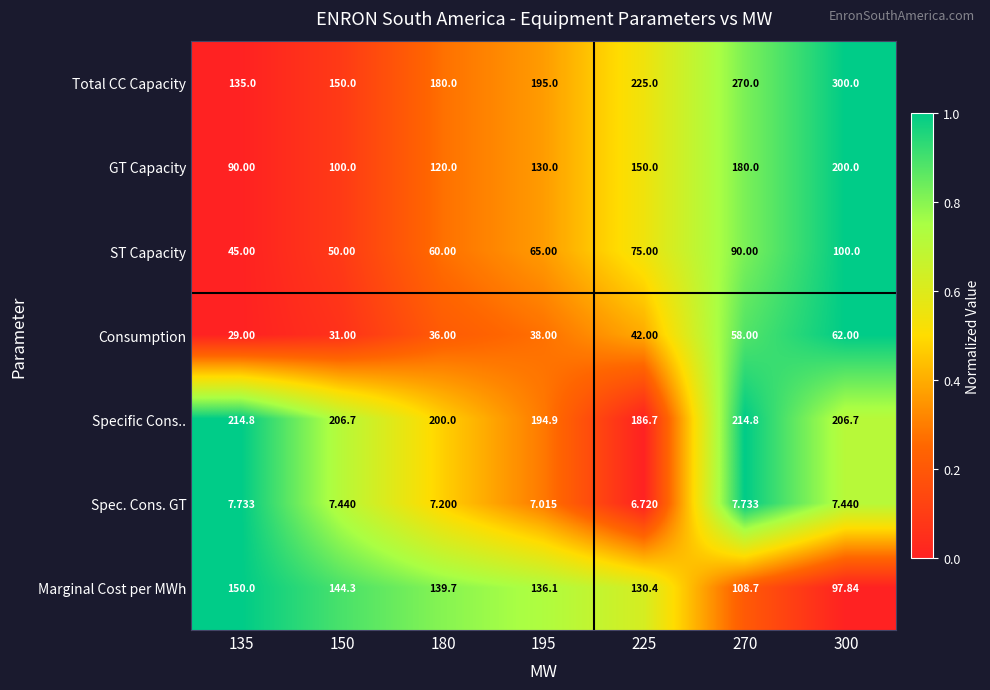

Rank the series by their maximum value, from highest to lowest.

Total CC Capacity, Specific Cons.., GT Capacity, Marginal Cost per MWh, ST Capacity, Consumption, Spec. Cons. GT